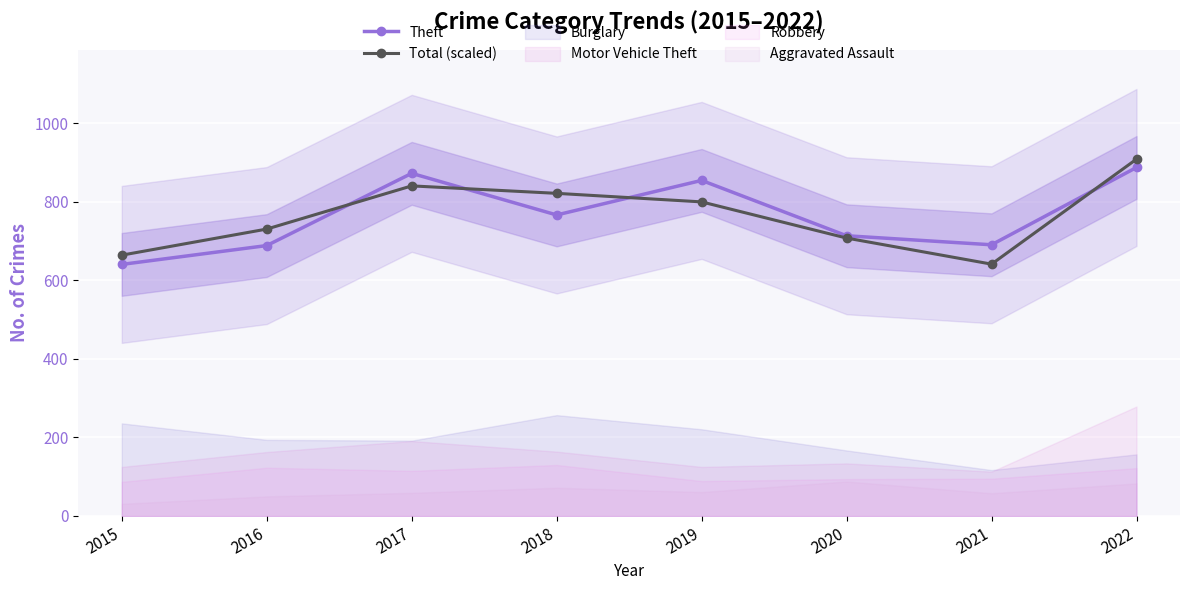

What is the minimum value shown in the chart?

641.0